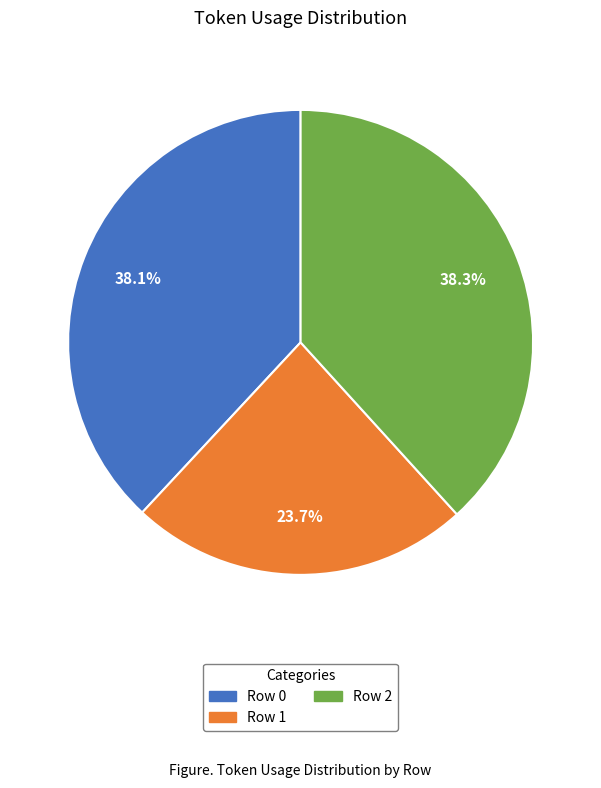

Which has a higher value, Row 0 or Row 1?

Row 0